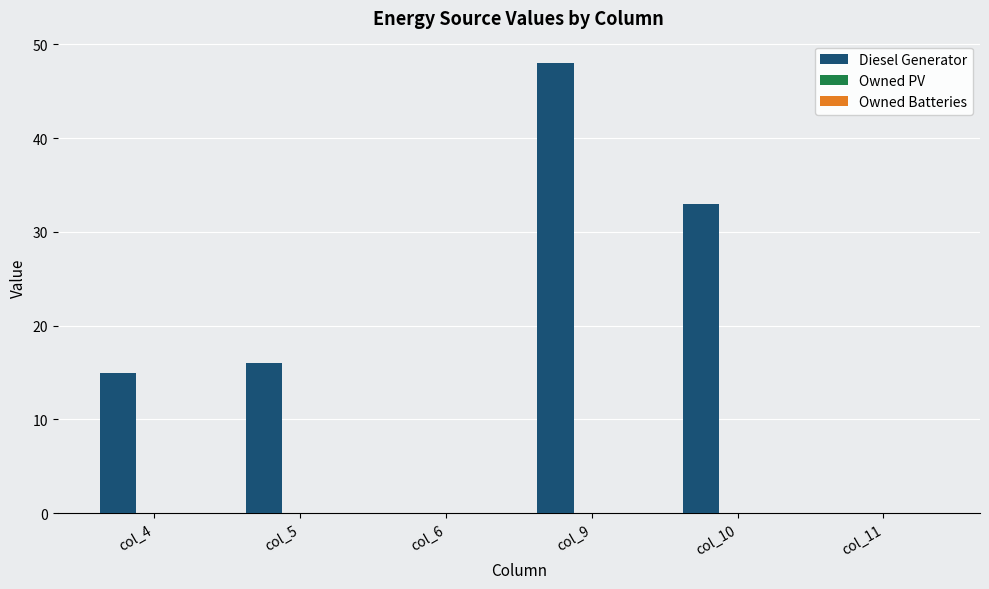

Reading right to left, list all the values displayed in this chart.

col_11=0	col_10=33	col_9=48	col_6=0	col_5=16	col_4=15